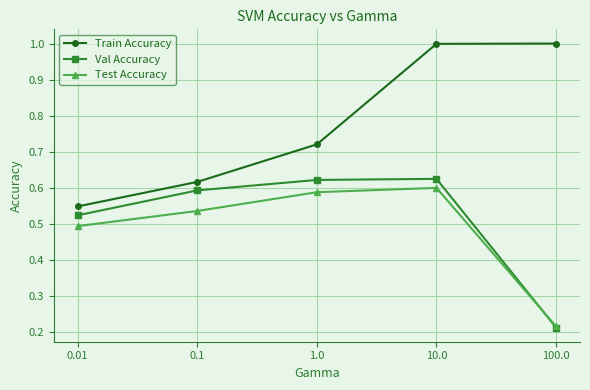

Which series has the largest total across all categories?

Train Accuracy